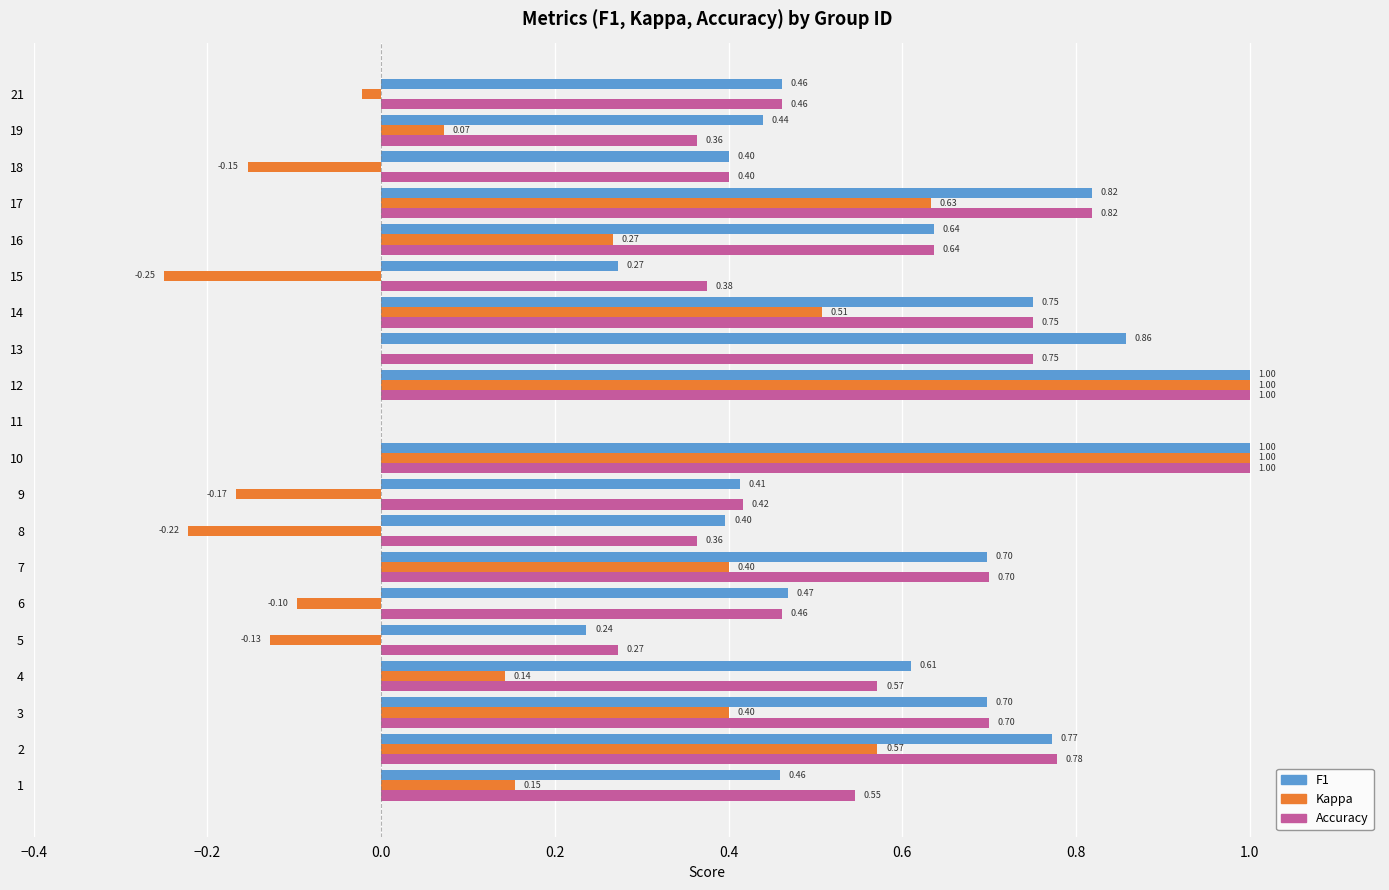

How many series are shown in this chart?

3